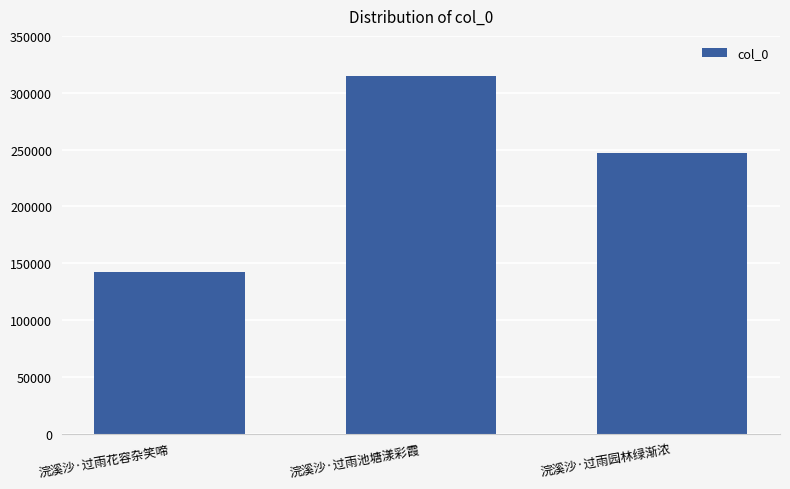

Is it true that the value at 浣溪沙·过雨园林绿渐浓 is 387034?

False